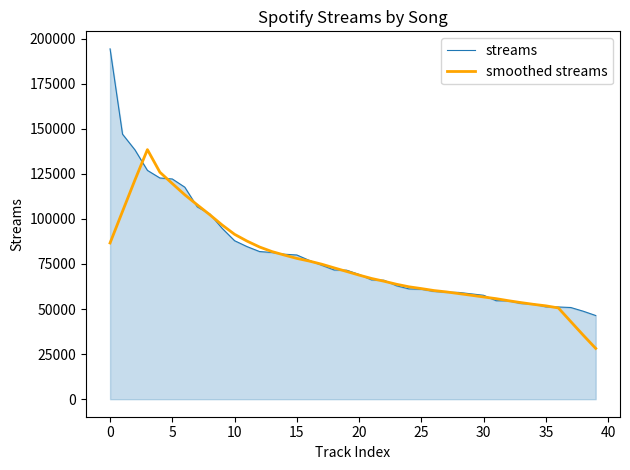

Which series has the largest range (max minus min)?

streams